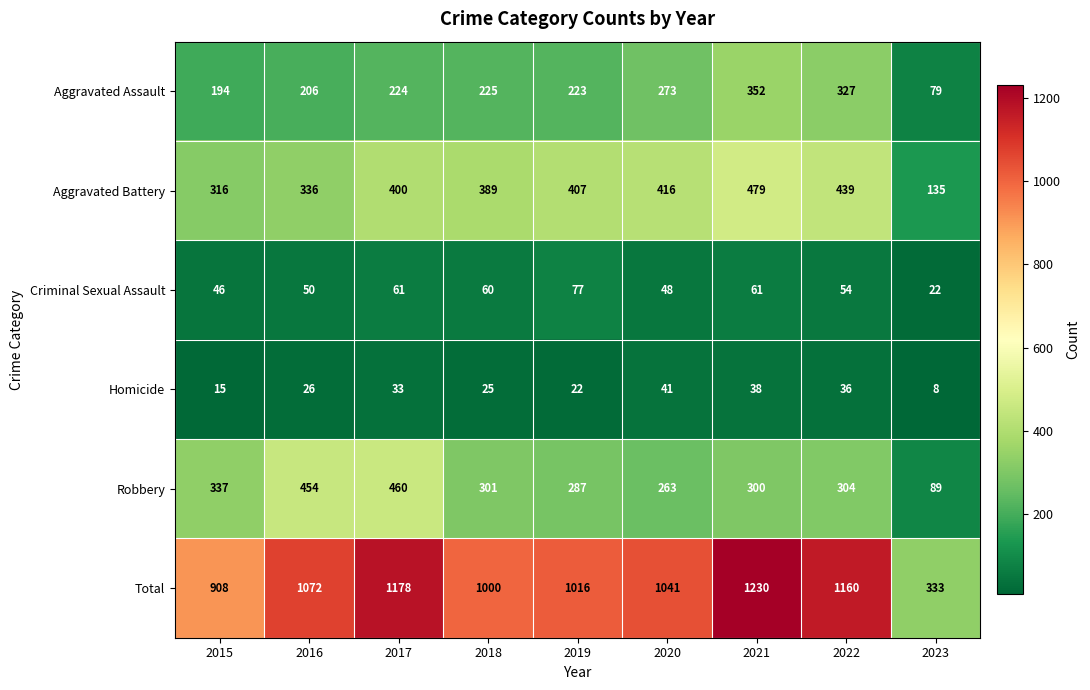

Which series has the largest total across all categories?

Total